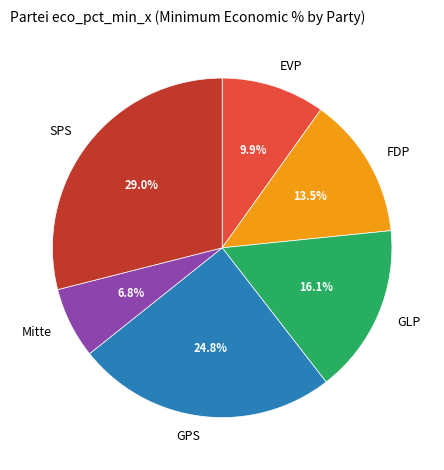

Count the number of slices in the pie.

6